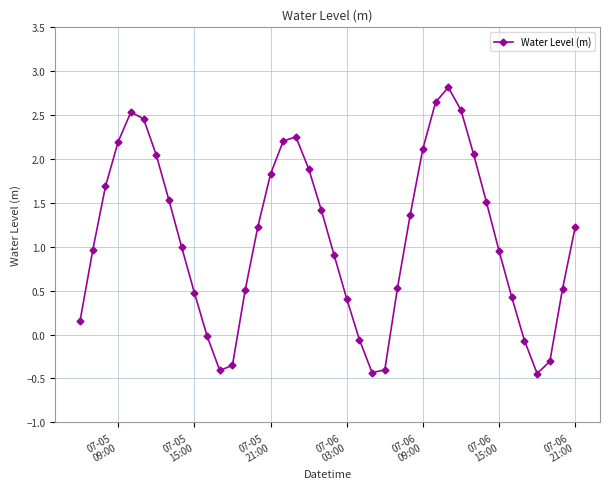

What is the maximum value shown in the chart?

2.8